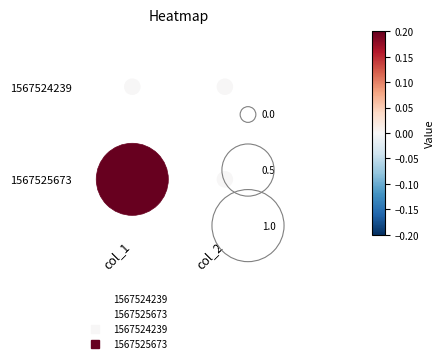

What is the difference between the maximum and minimum values in the 1567525673 series?

1